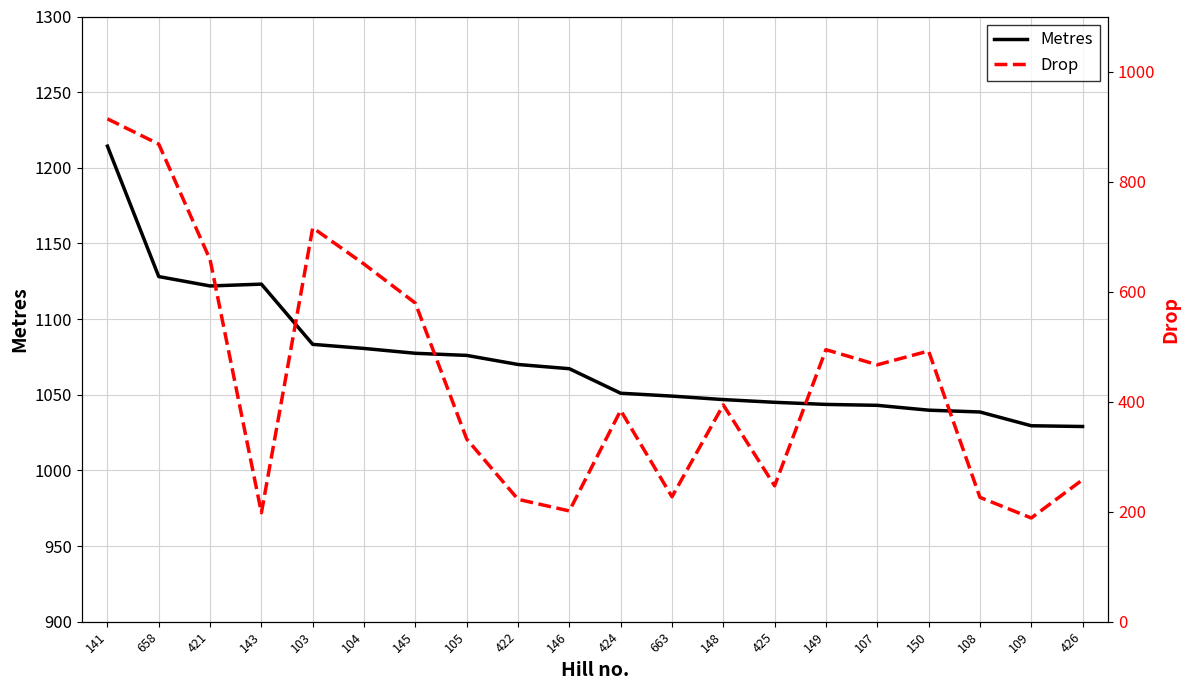

What is the label of the 3rd point from the right?

108